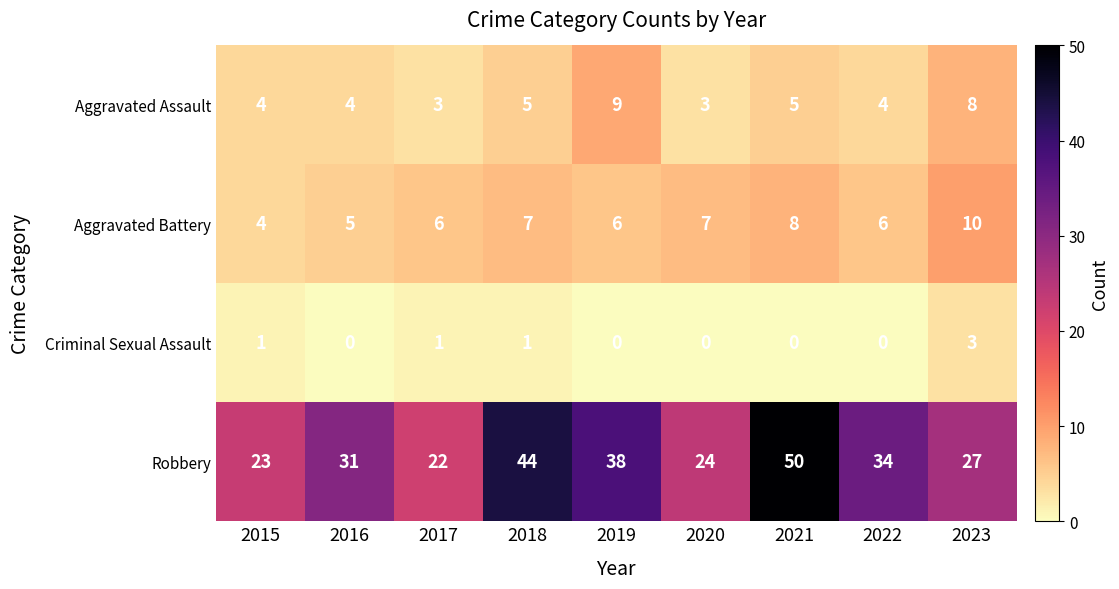

Which series has the largest range (max minus min)?

Robbery